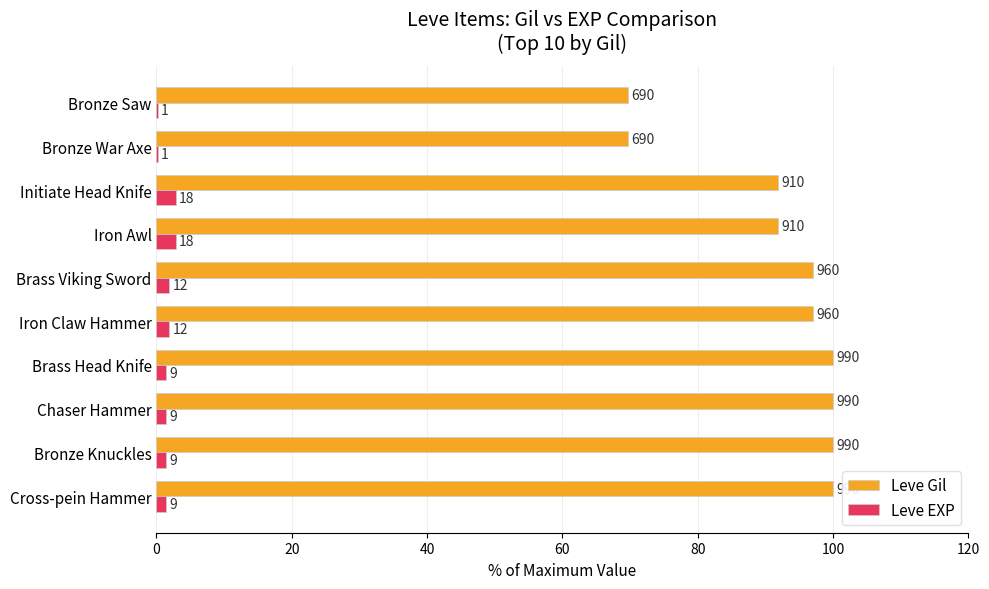

What are all the series names shown in the legend?

Leve Gil, Leve EXP